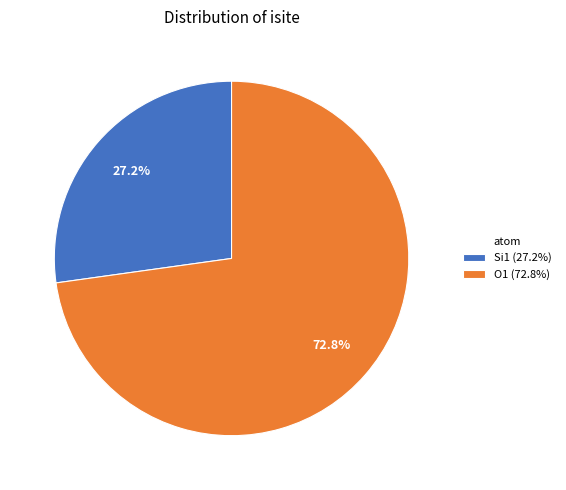

Count the number of slices in the pie.

2